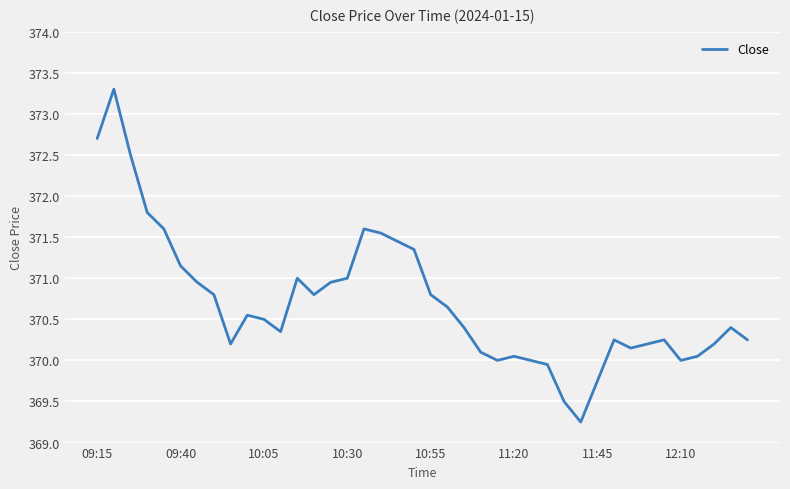

What is the greatest value displayed?

373.3